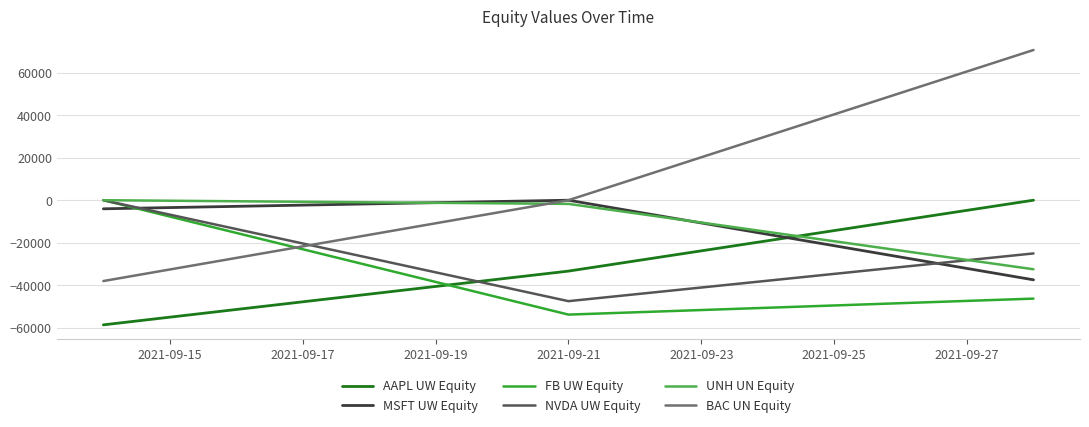

Which series has the widest spread of values?

BAC UN Equity